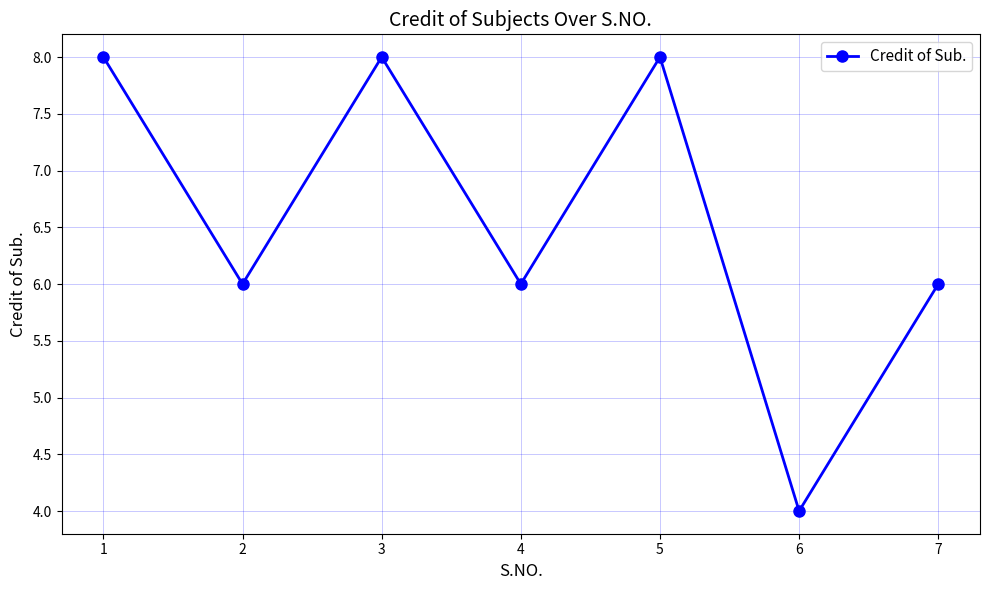

Does the chart have visible grid lines?

Yes